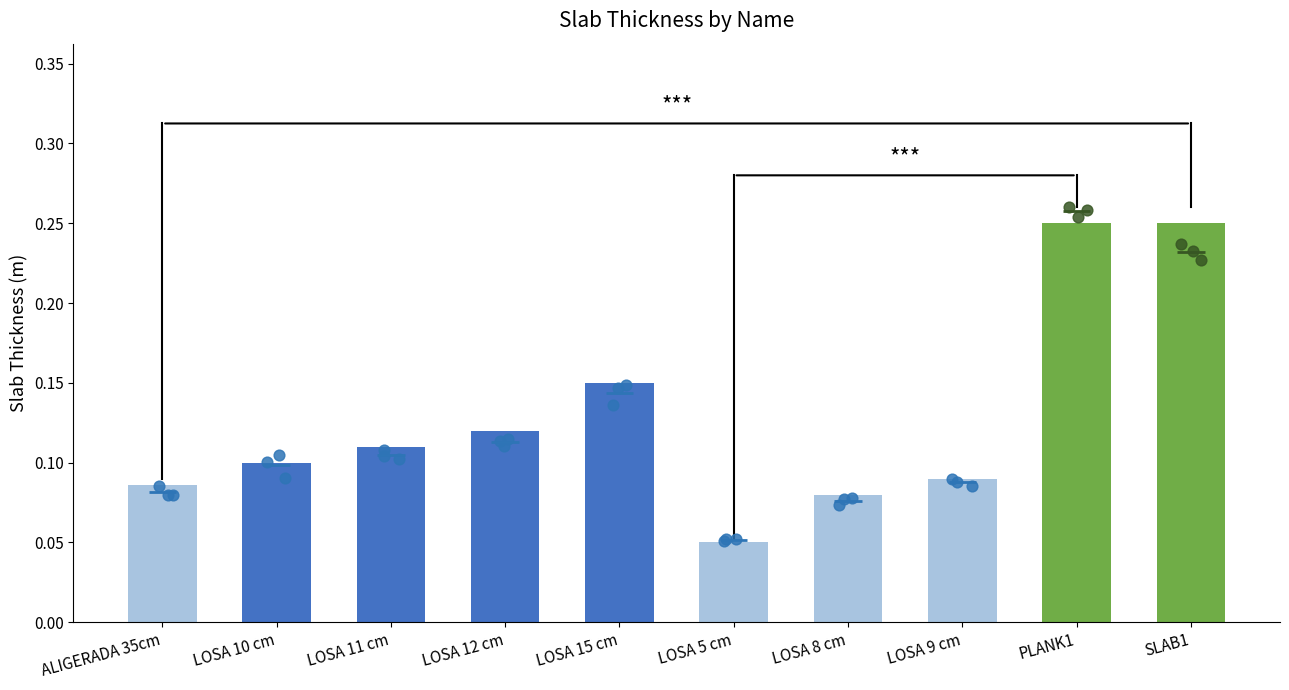

Which has a higher value, PLANK1 or LOSA 12 cm?

PLANK1